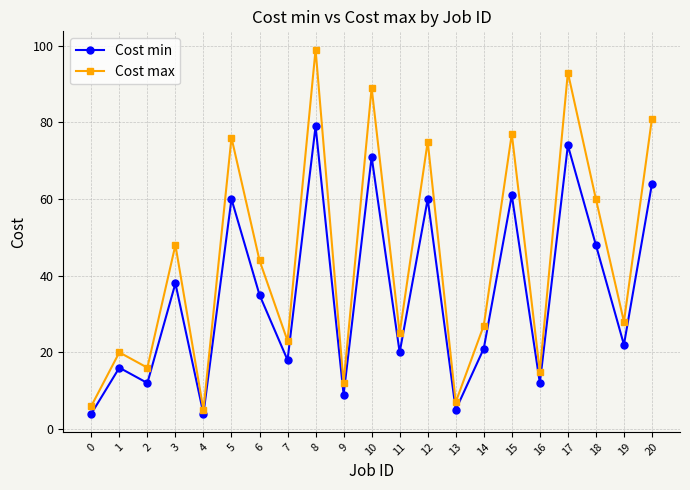

Reading left to right, what are all the values shown in this chart?

Cost min: 0=4	1=16	2=12	3=38	4=4	5=60	6=35	7=18	8=79	9=9	10=71	11=20	12=60	13=5	14=21	15=61	16=12	17=74	18=48	19=22	20=64
Cost max: 0=6	1=20	2=16	3=48	4=5	5=76	6=44	7=23	8=99	9=12	10=89	11=25	12=75	13=7	14=27	15=77	16=15	17=93	18=60	19=28	20=81